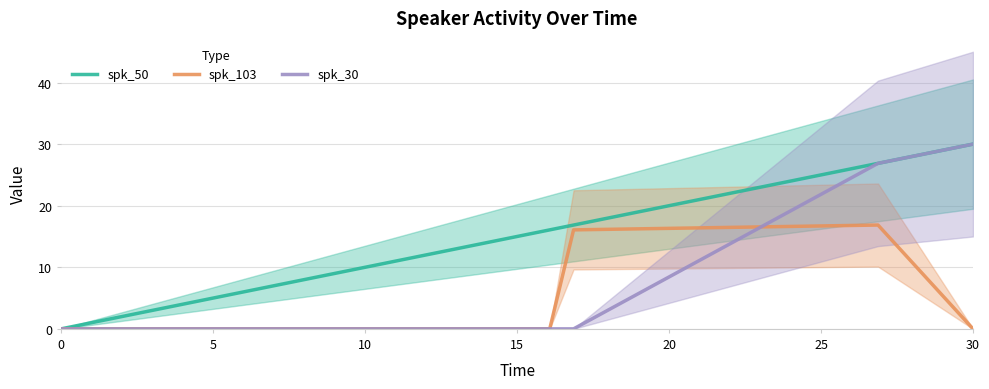

Is the value of spk_103 at 5 greater than the value of spk_30 at 0?

No